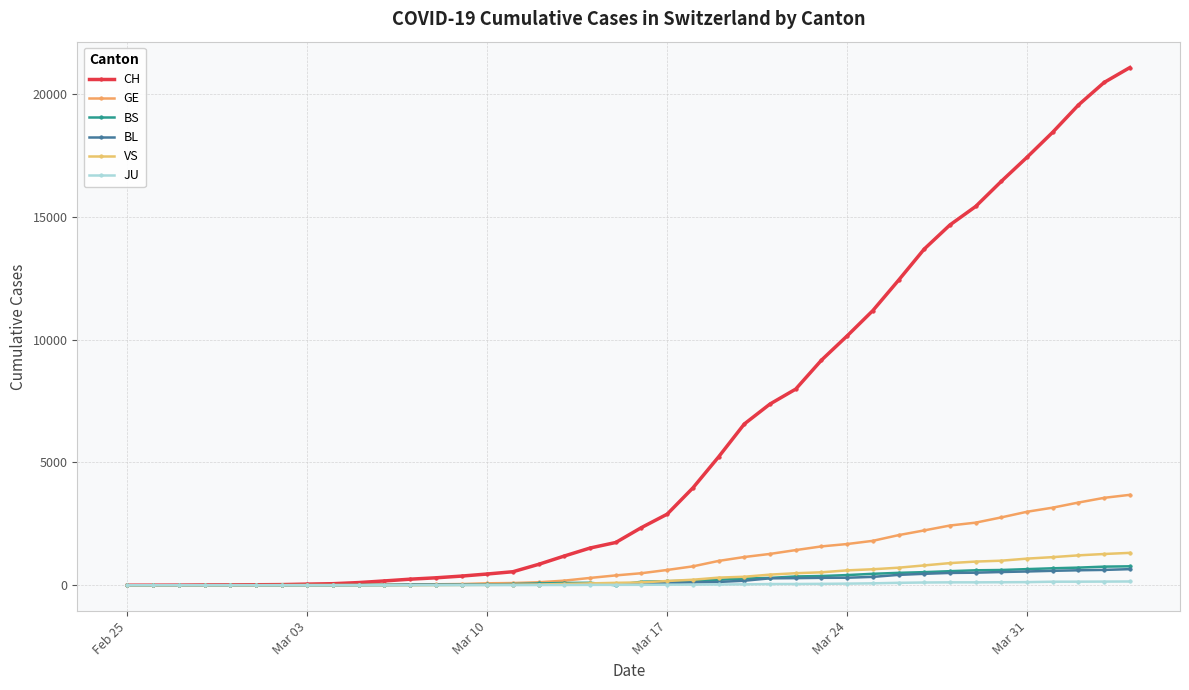

At how many categories does at least one series exceed 17638?

4